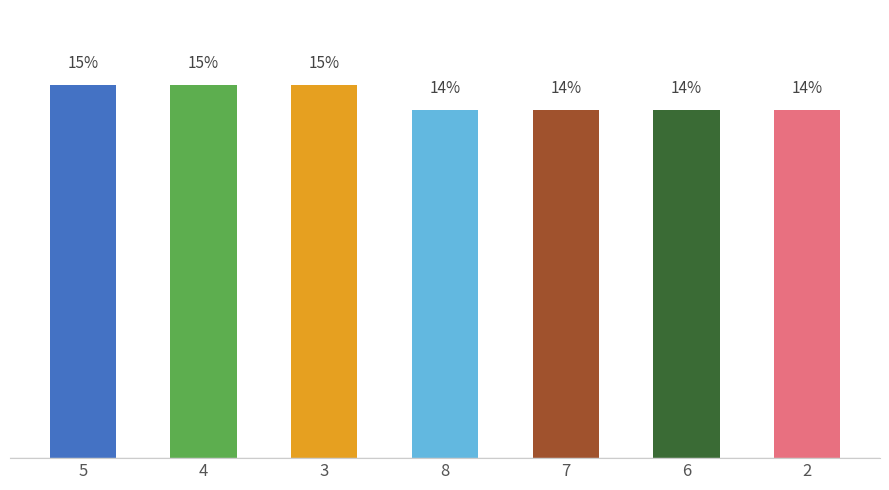

What is the difference between the second highest and second lowest values?

1